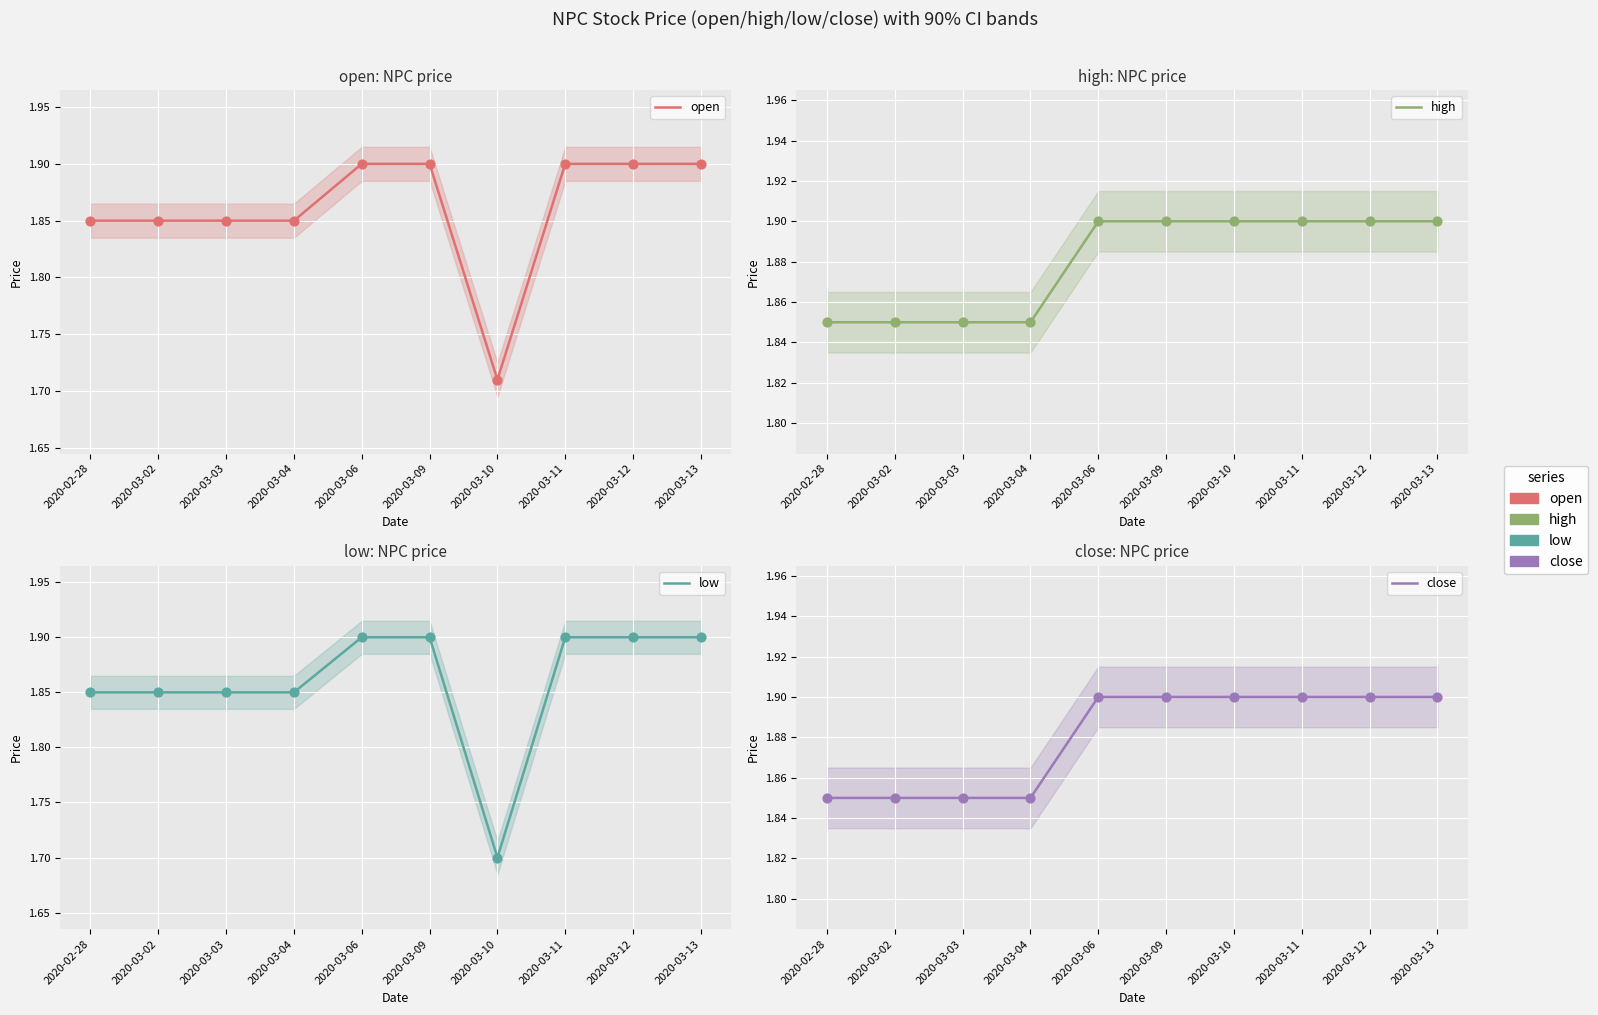

Is the value of open at 2020-03-13 greater than the value of high at 2020-03-03?

Yes